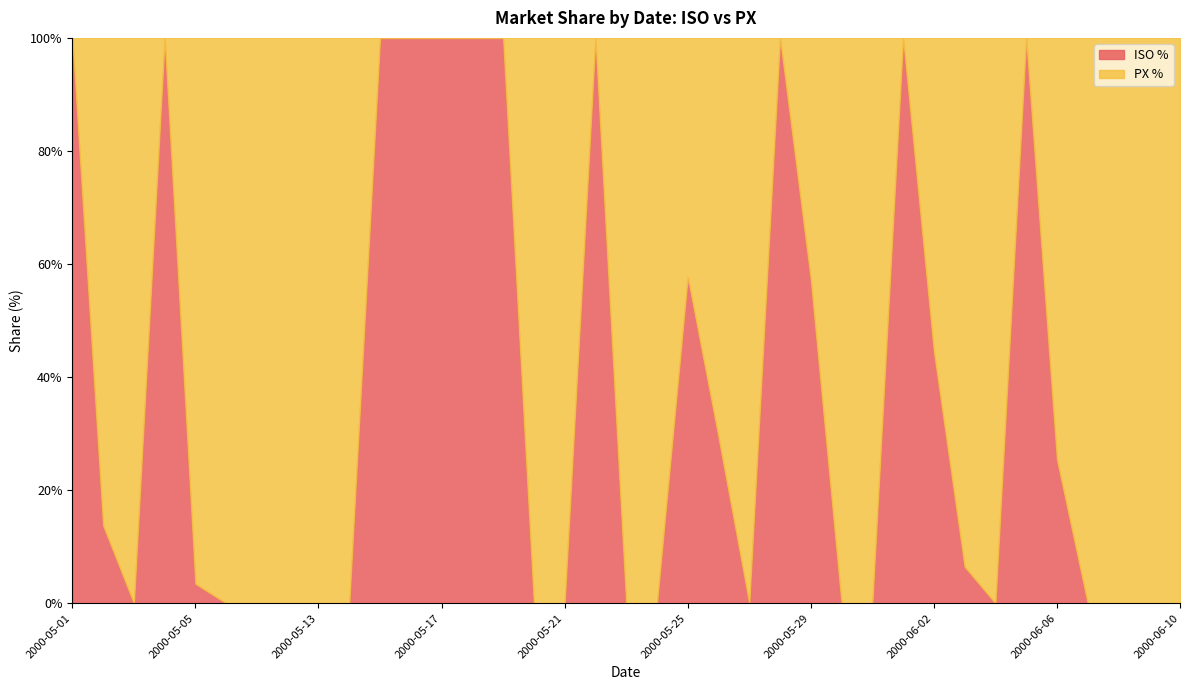

What is the label of the 29th point from the right?

2000-05-13